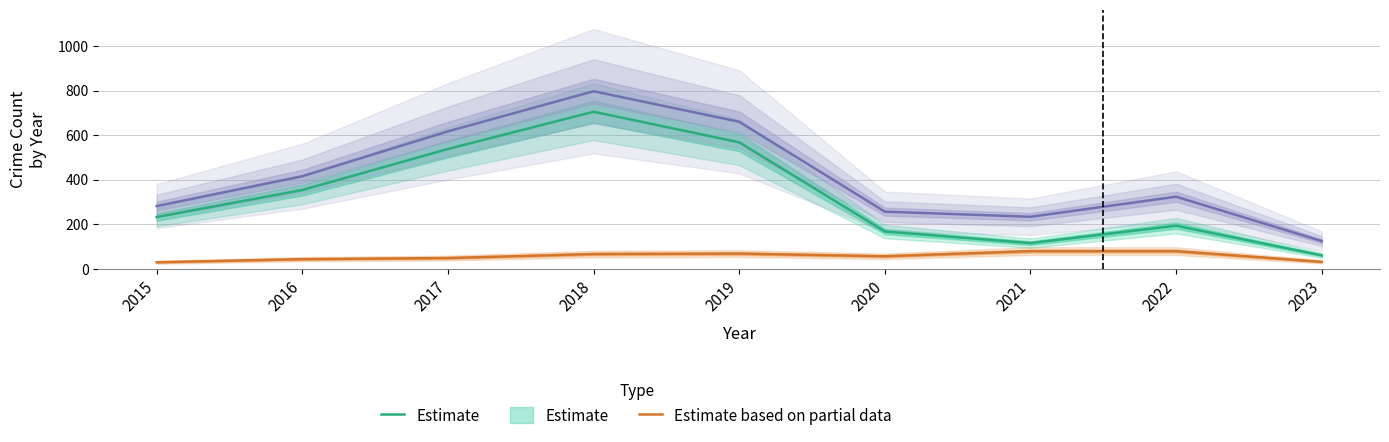

Which series has the largest range (max minus min)?

Forecast